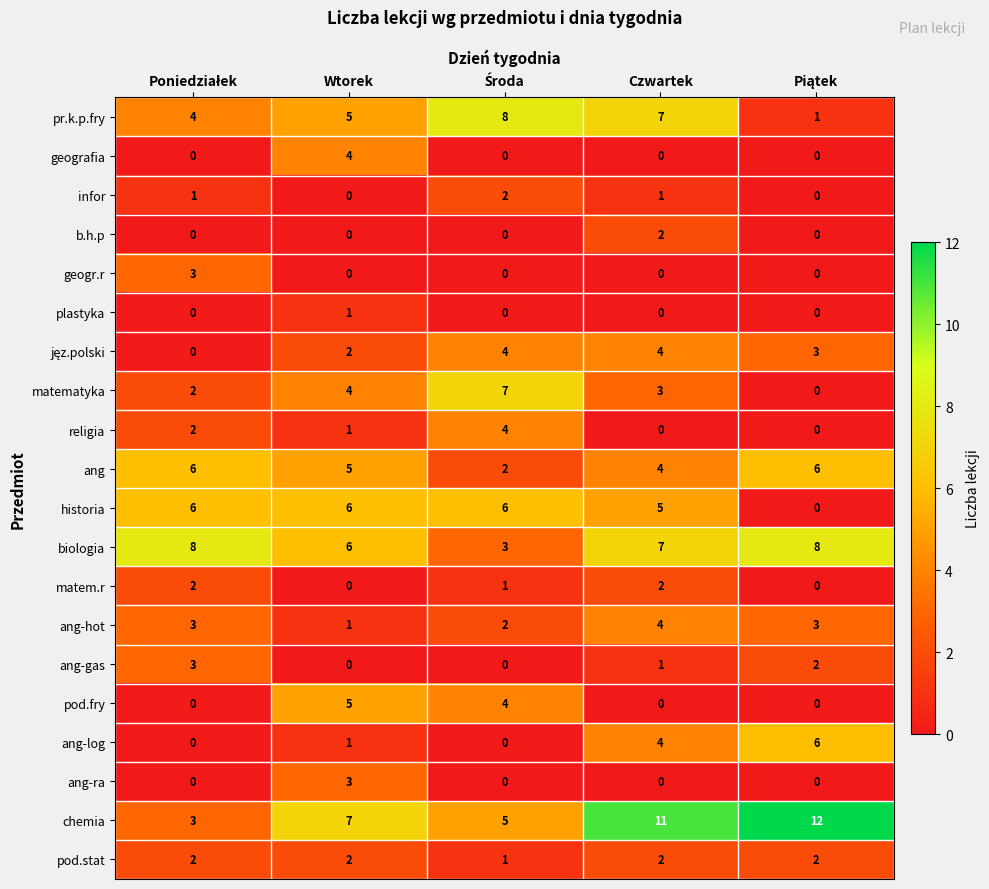

What is the difference between the highest and lowest values at Wtorek?

7